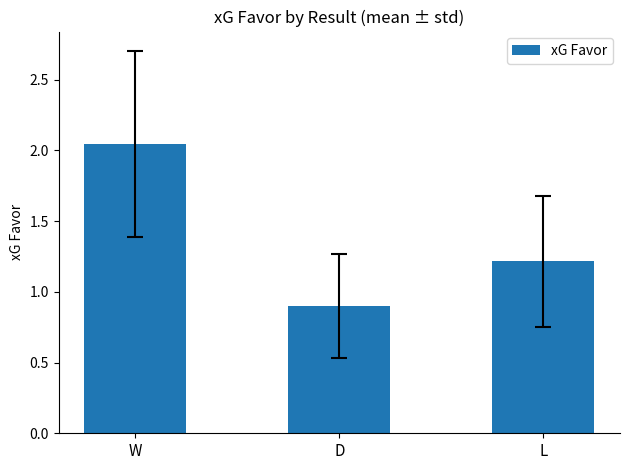

Which category has the lowest value across all series?

D